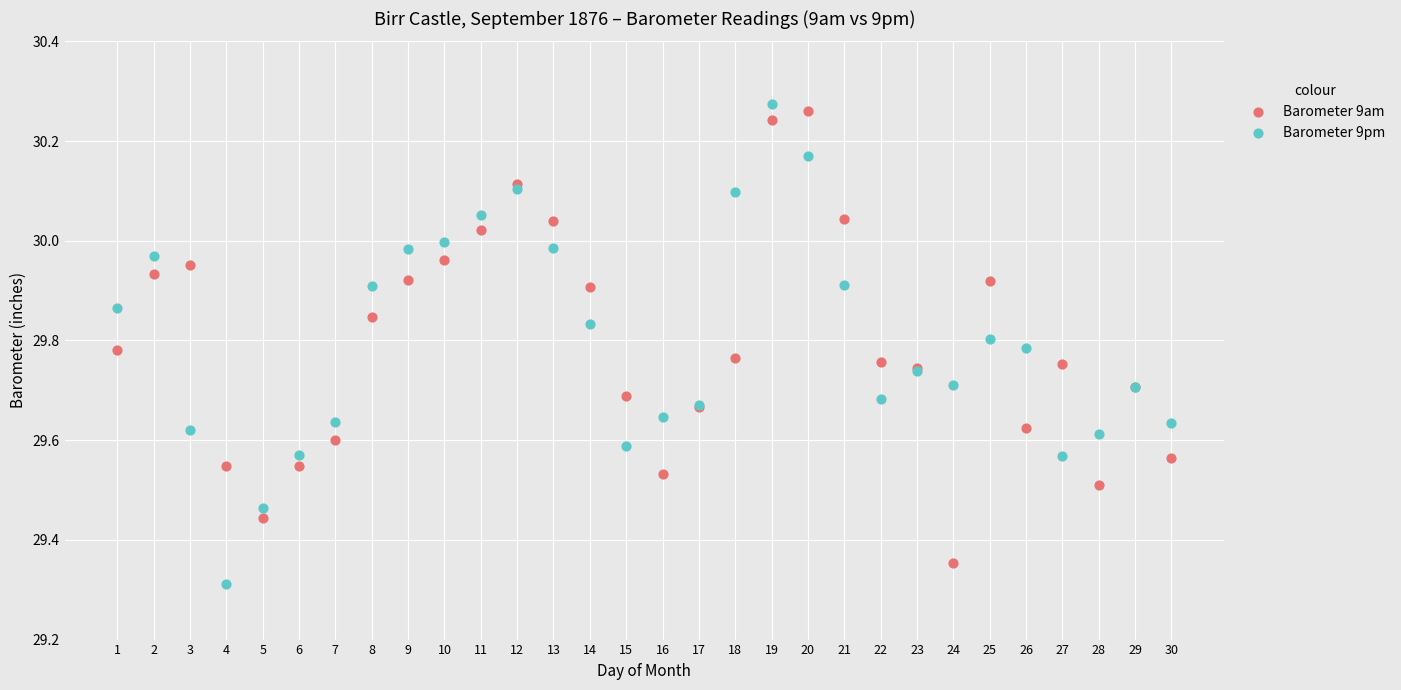

Which series reaches the maximum Y coordinate?

Barometer 9pm